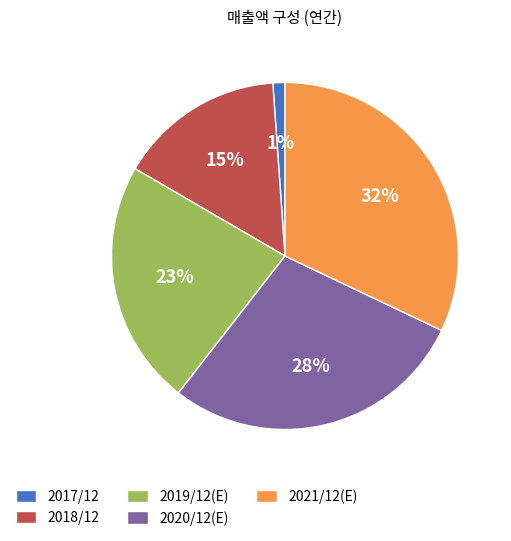

Which category has the biggest portion of the pie?

2021/12(E)